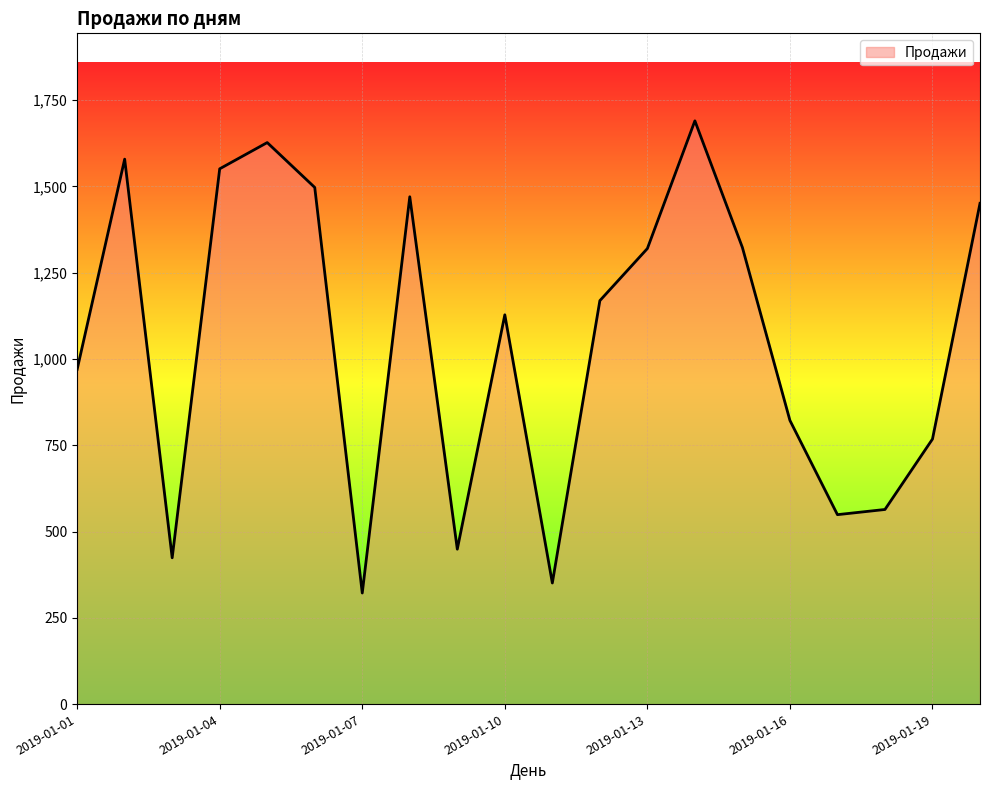

True or false: there are more than 2 points higher than both neighbors.

True